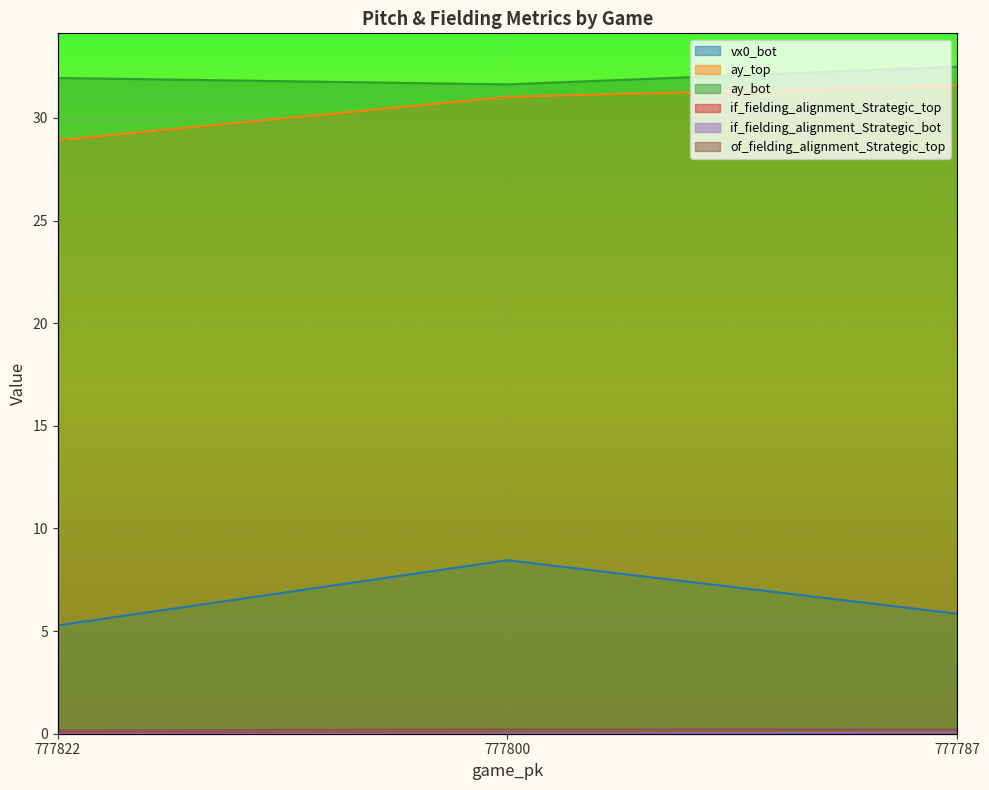

List the series in order of their peak value, lowest first.

if_fielding_alignment_Strategic_top, if_fielding_alignment_Strategic_bot, of_fielding_alignment_Strategic_top, vx0_bot, ay_top, ay_bot